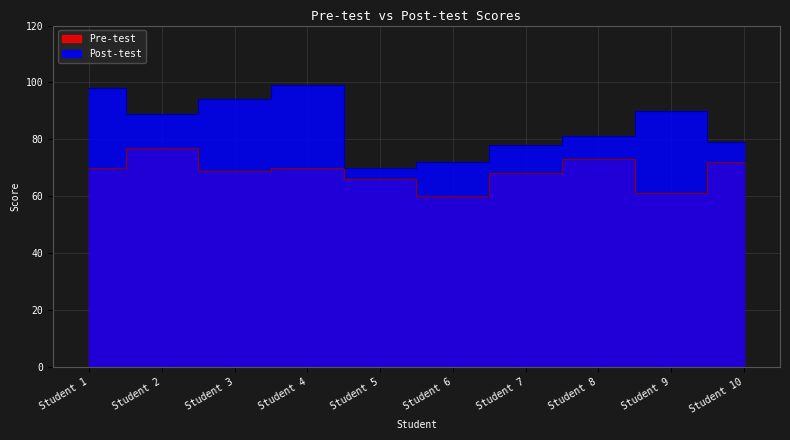

What is the average value of the Pre-test series?

69